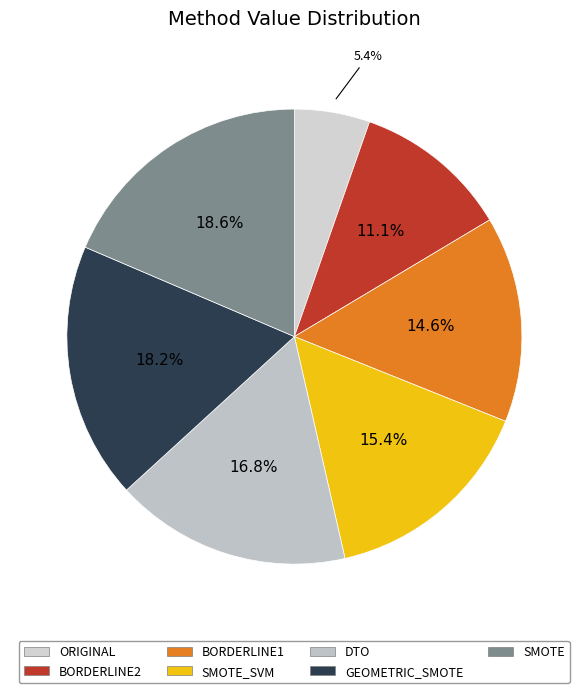

Is there a majority slice in this chart?

No